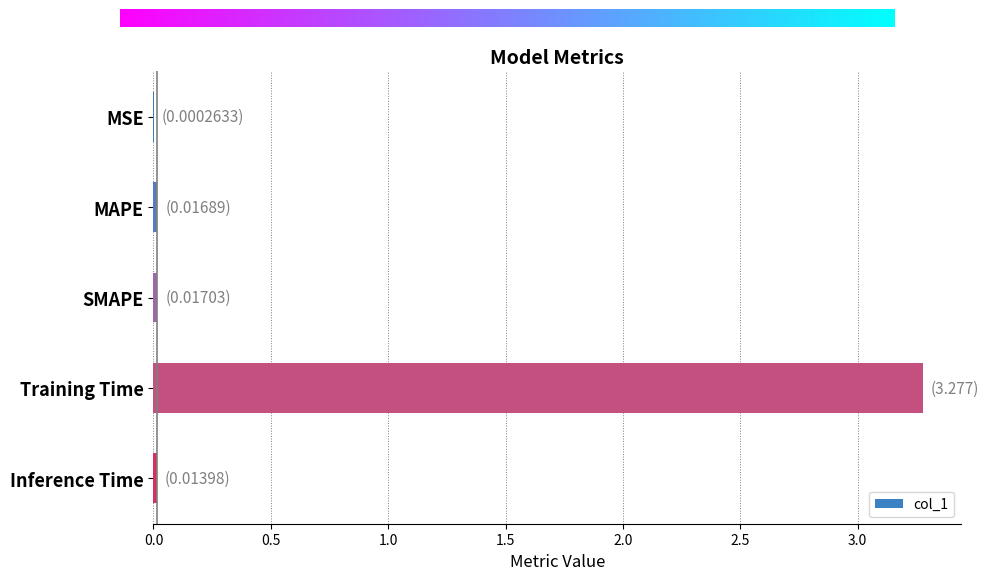

What is the sum of all values?

3.3